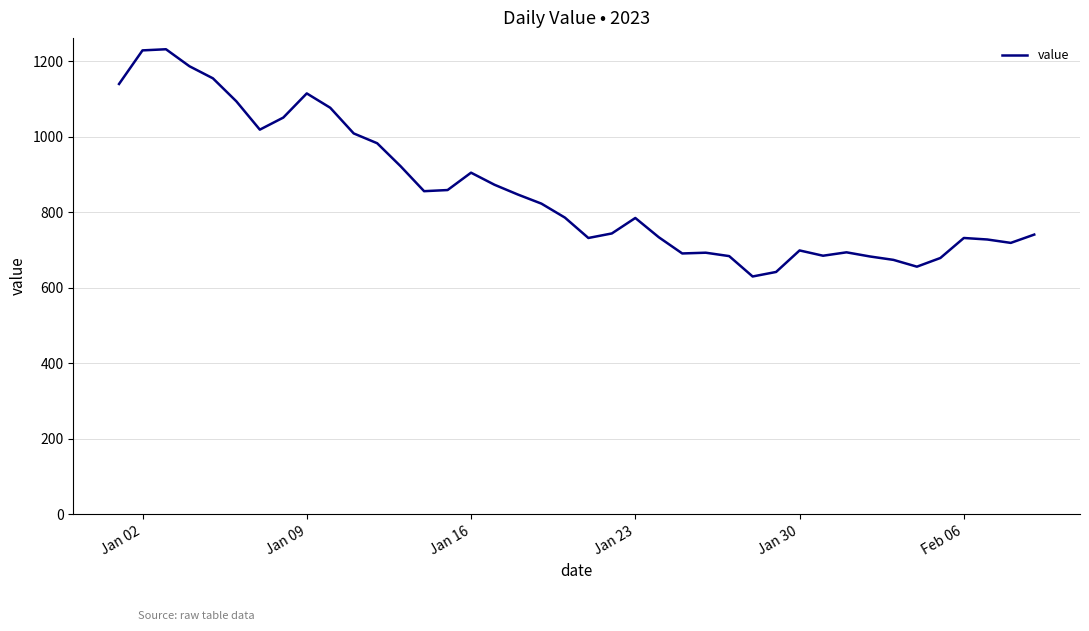

What is the greatest value displayed?

1232